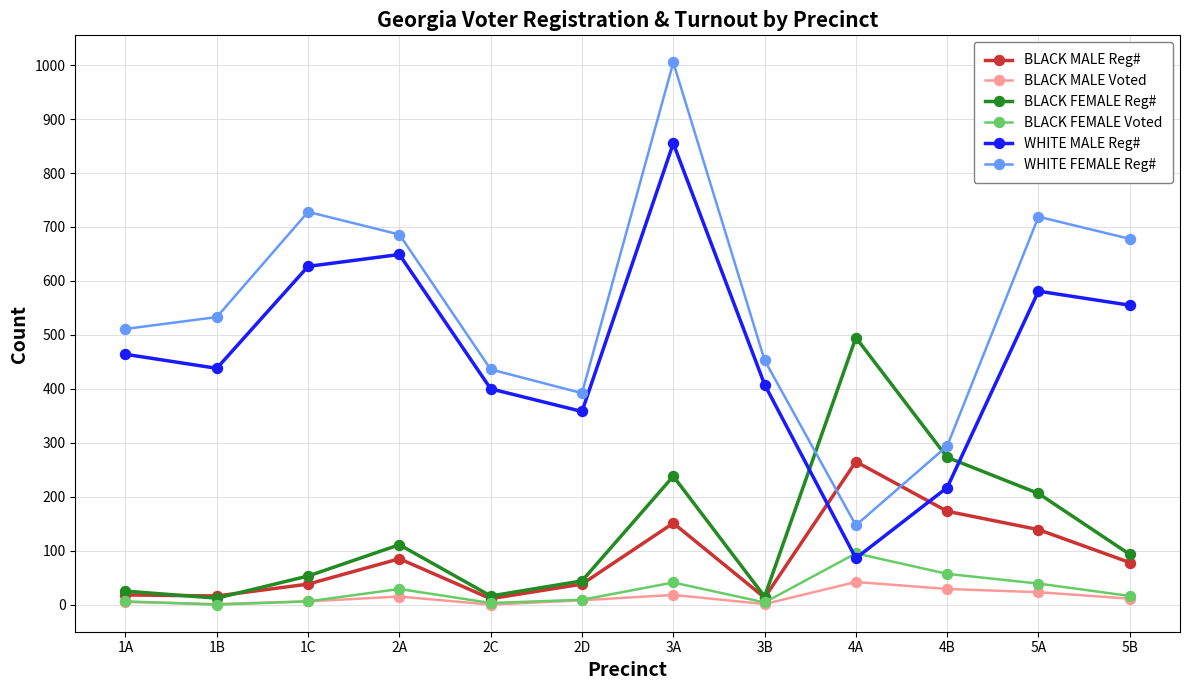

Which series has the largest range (max minus min)?

WHITE FEMALE Reg#